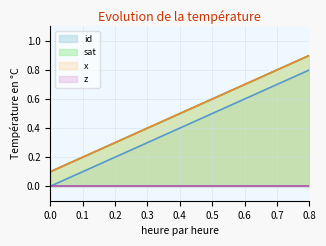

Which series changed the most between 0.45714285714286 and 0.57142857142857?

sat